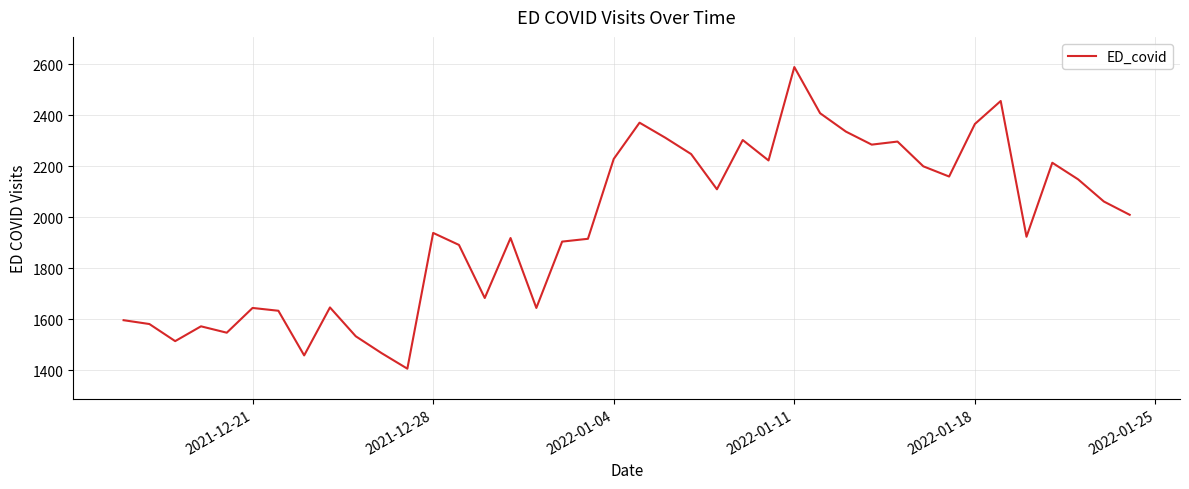

What is the difference between the maximum and minimum values?

1182